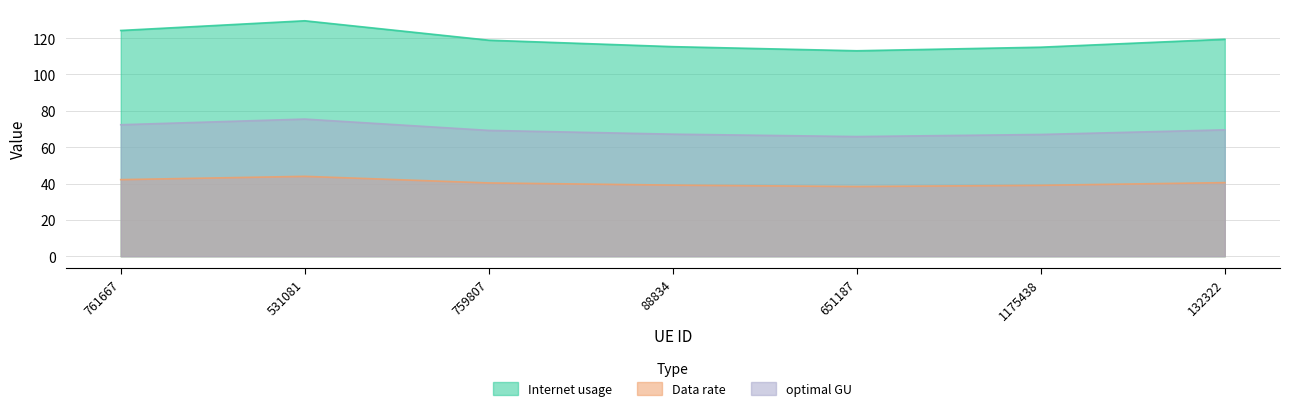

True or false: optimal GU has a value of 99.3 at 88834.

False